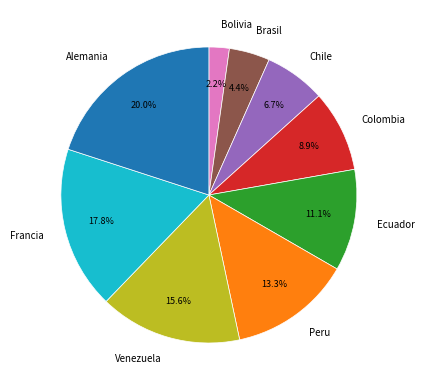

Does Ecuador account for over 50% of the chart?

No